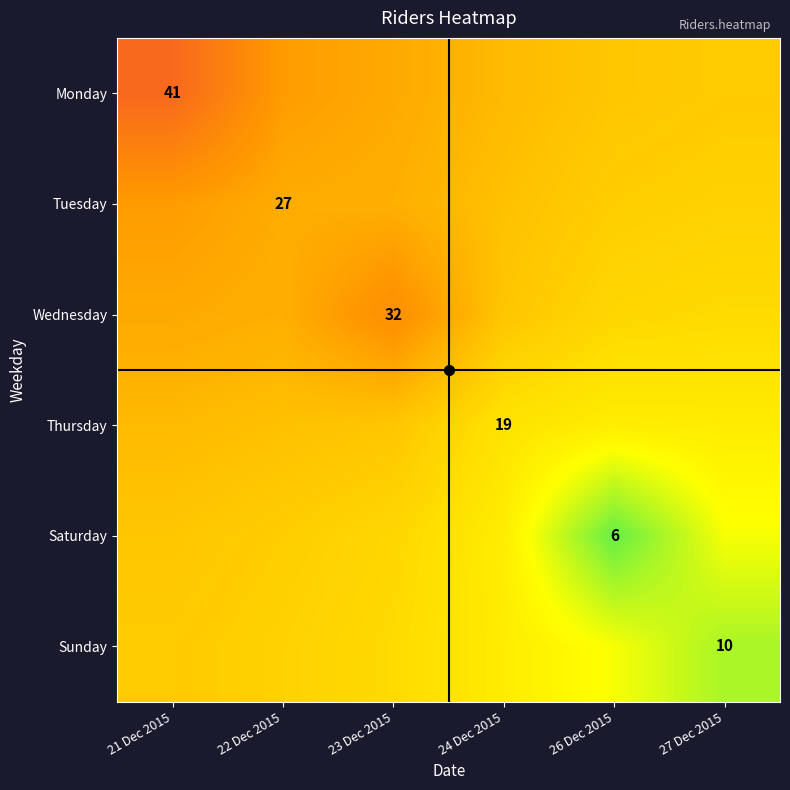

What is the total value across all series at 22 Dec 2015?

150.4